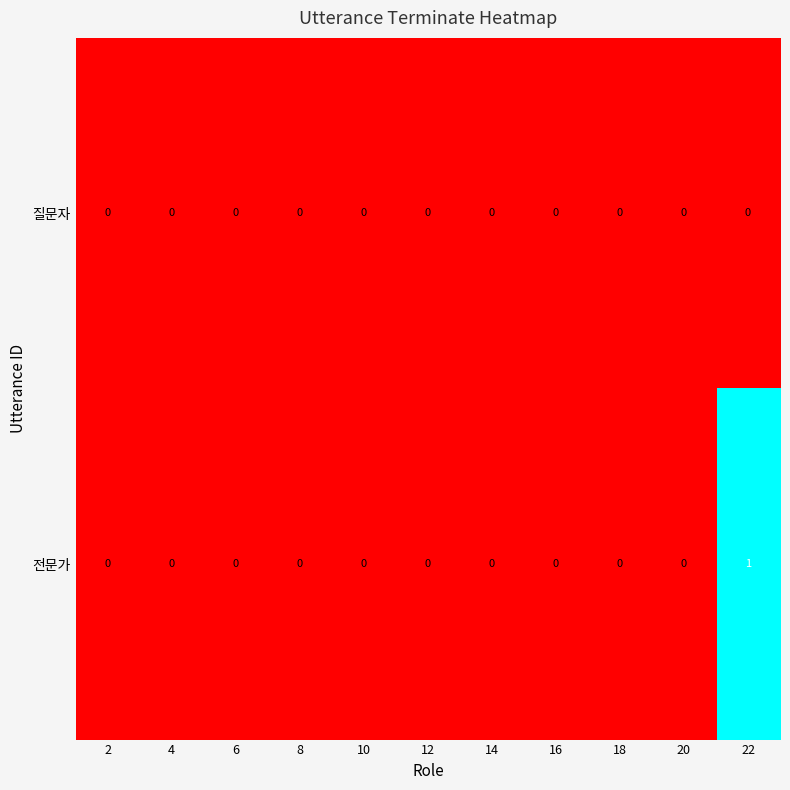

Which series has the largest range (max minus min)?

전문가